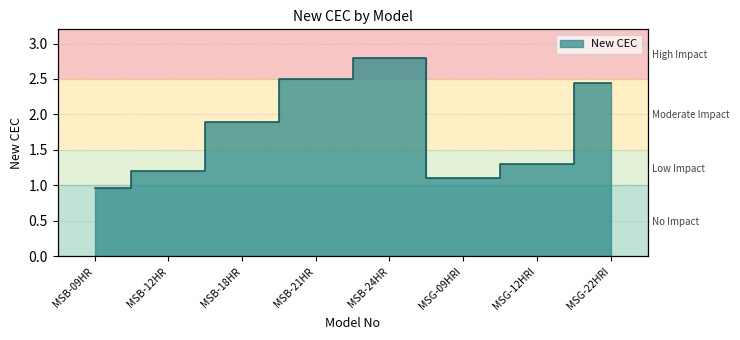

How many lines are shown in the chart?

1